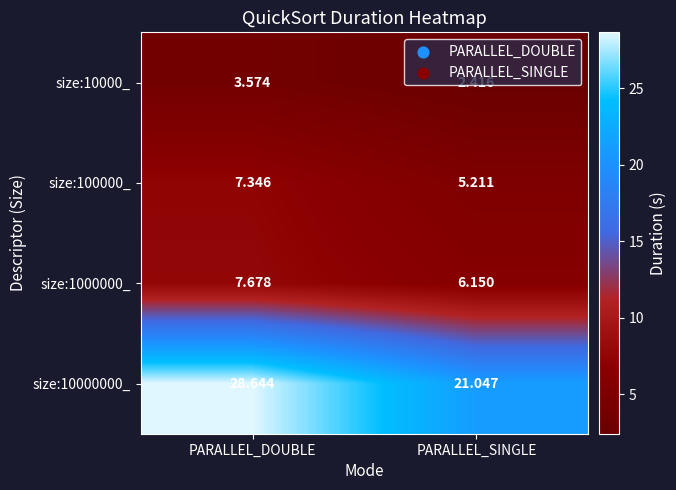

Is the value of size:100000_ at PARALLEL_DOUBLE greater than the value of size:10000_ at PARALLEL_SINGLE?

Yes